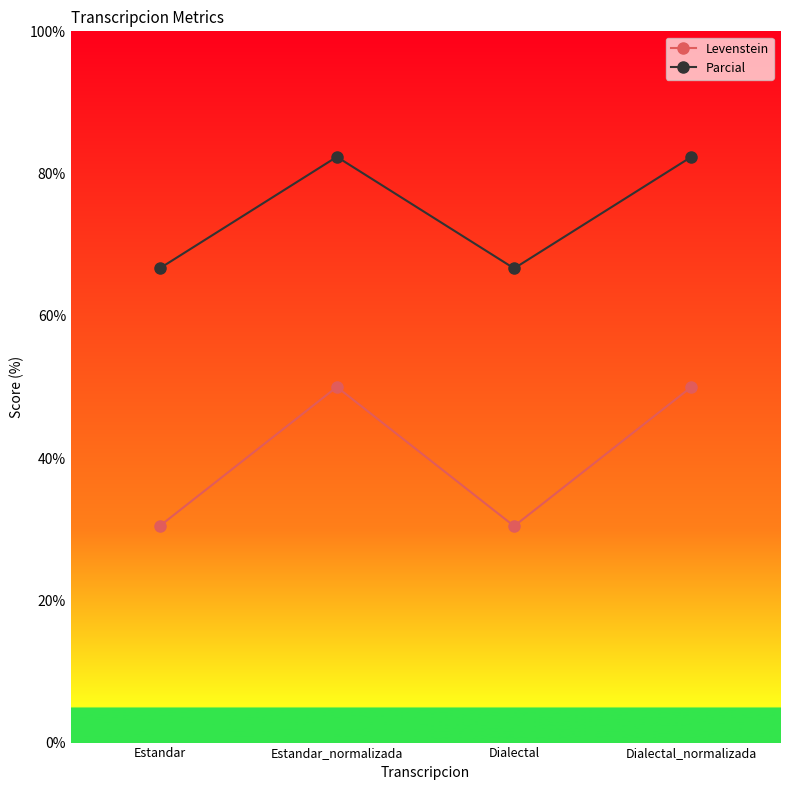

True or false: Parcial and Levenstein intersect in this chart.

False